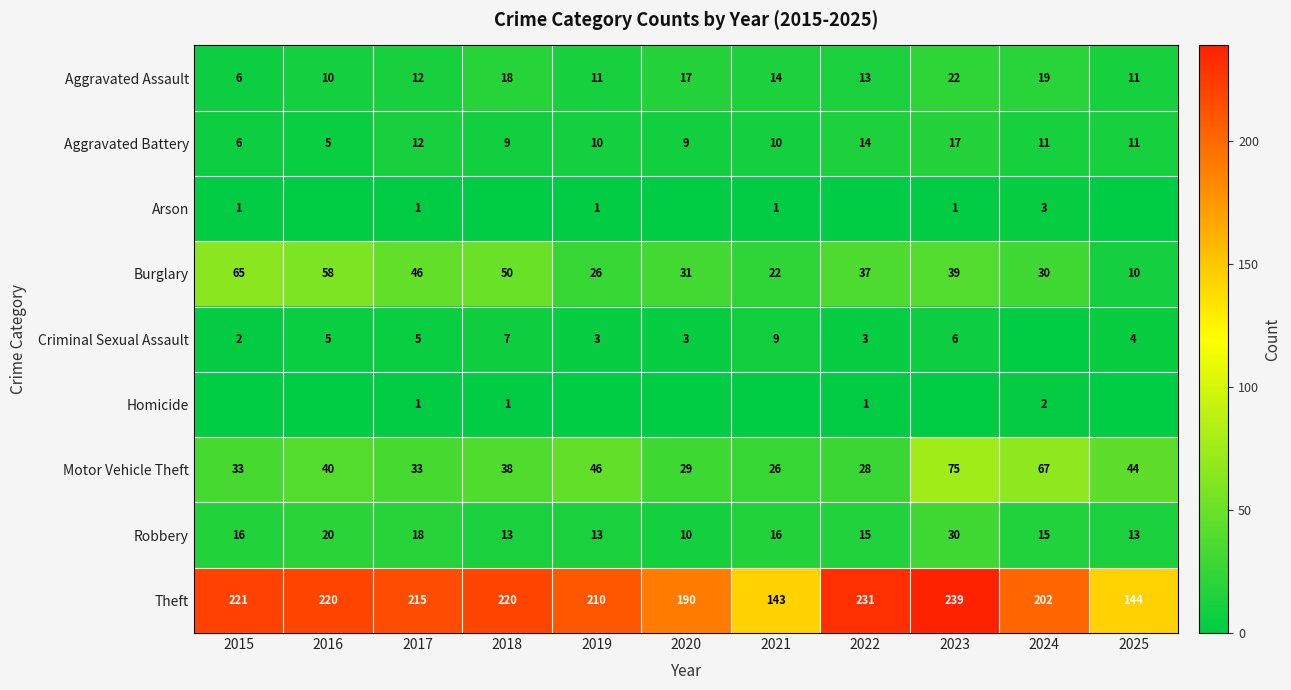

What is the difference between the Burglary values at 2024 and 2023?

9